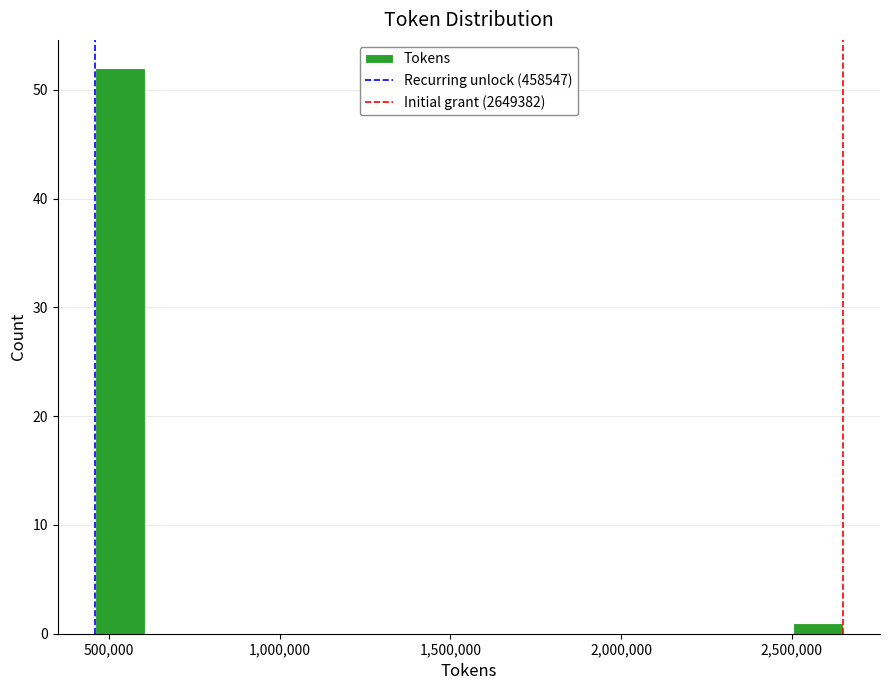

Around what value on the x-axis is the tallest bar? Give the approximate position of its centre, as read against the axis.

550000